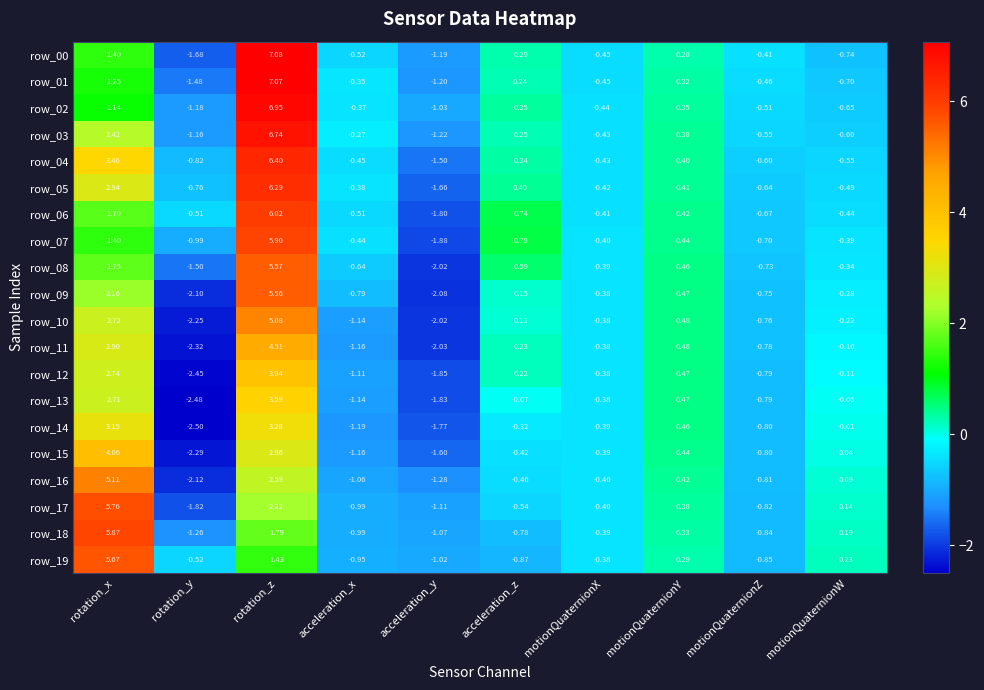

How many positive values does the row_10 series have?

4